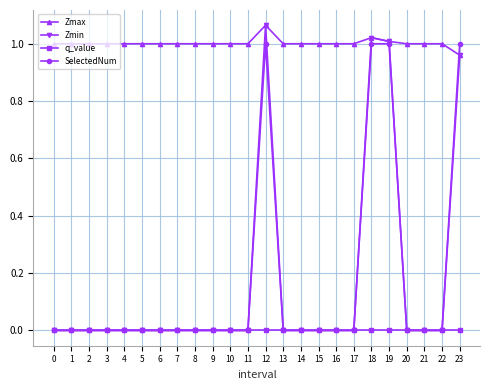

How many series are shown in this chart?

4